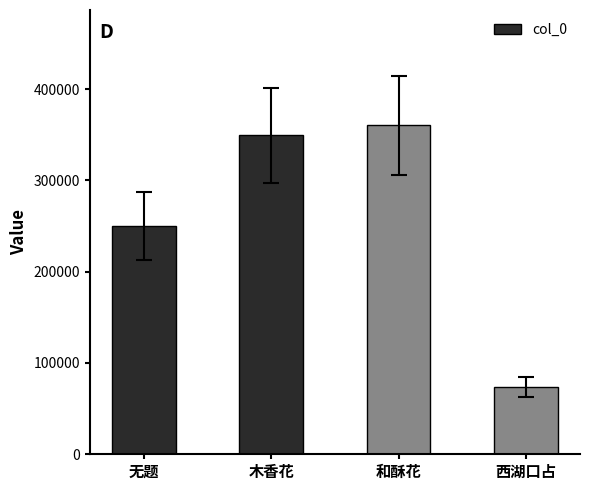

The value at 和酥花 is 360449. True or false?

True